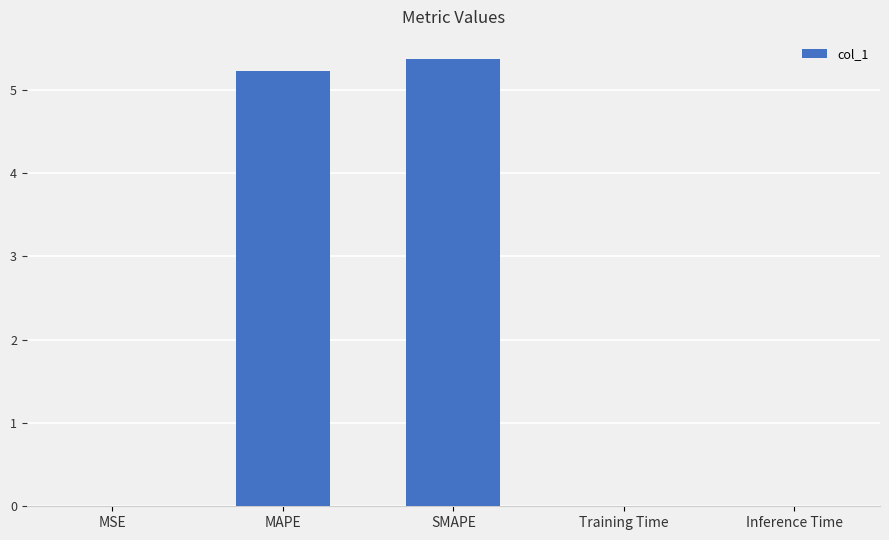

What is the sum of all values?

10.6